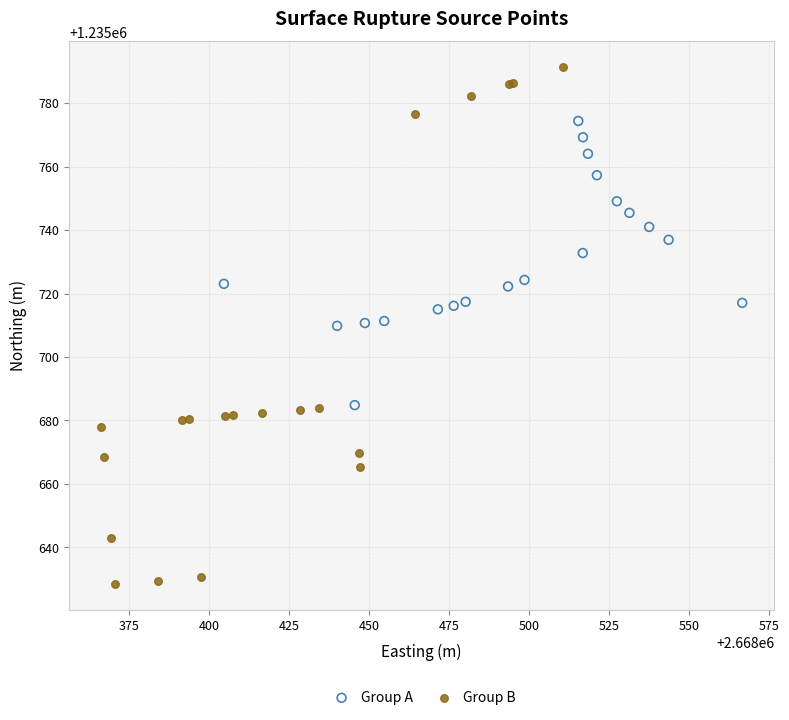

Which series contains the lowest Y value?

Group B